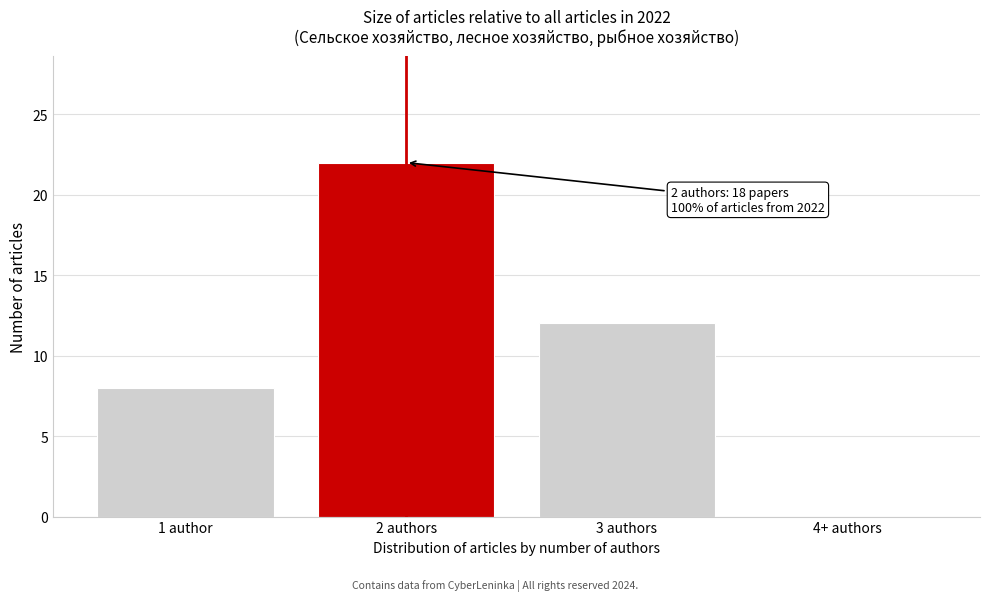

Reading left to right, list all the values displayed in this chart.

1 author=8	2 authors=22	3 authors=12	4+ authors=0